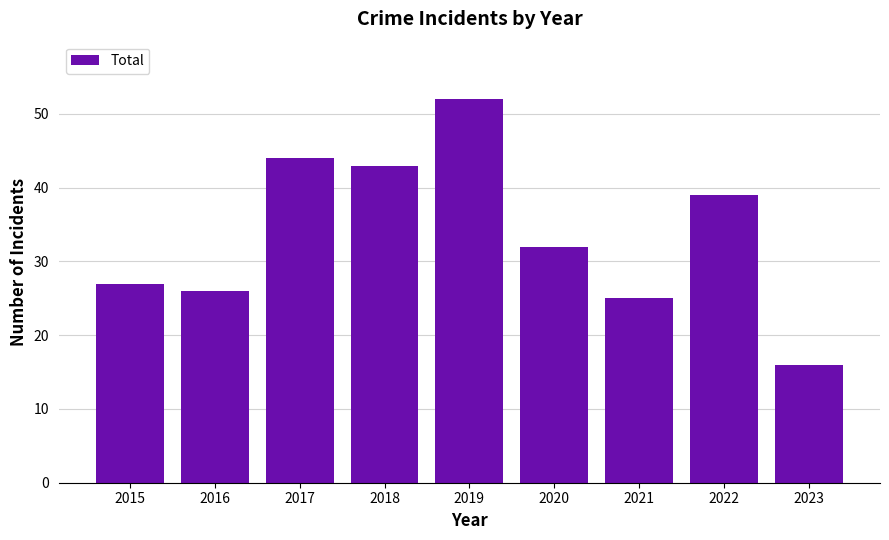

What is the average value?

34